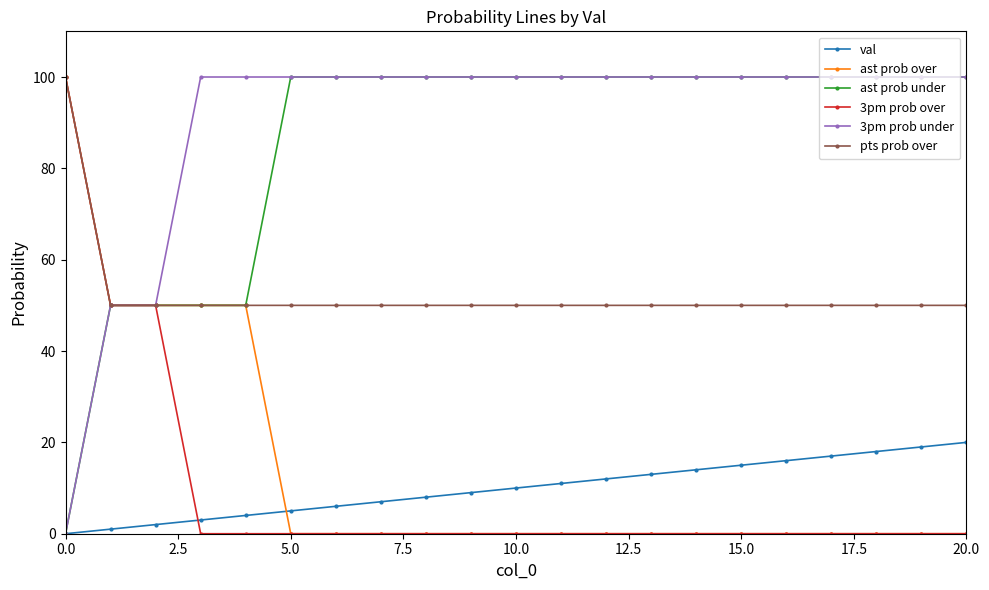

True or false: val and pts prob over intersect in this chart.

False